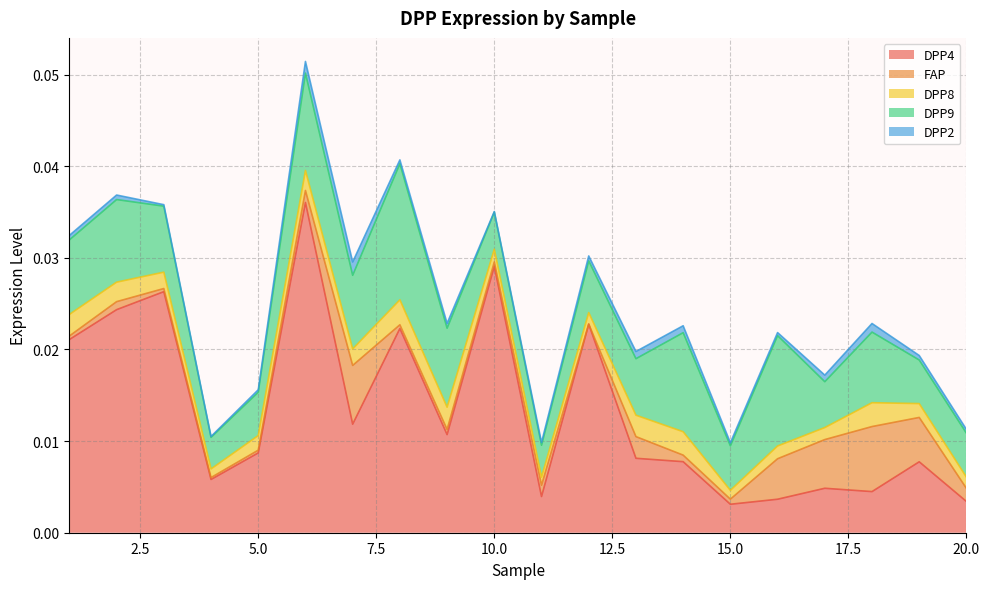

Does the chart display data point markers on the line(s)?

No